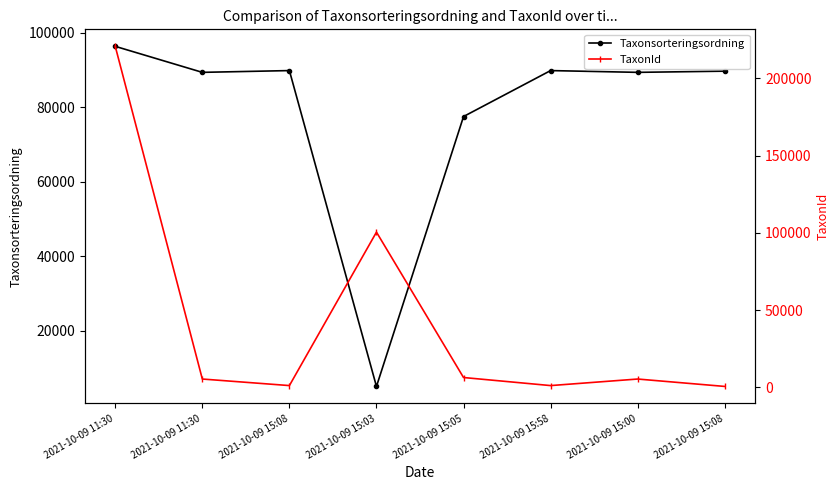

Rank the series by their average value, from lowest to highest.

TaxonId, Taxonsorteringsordning